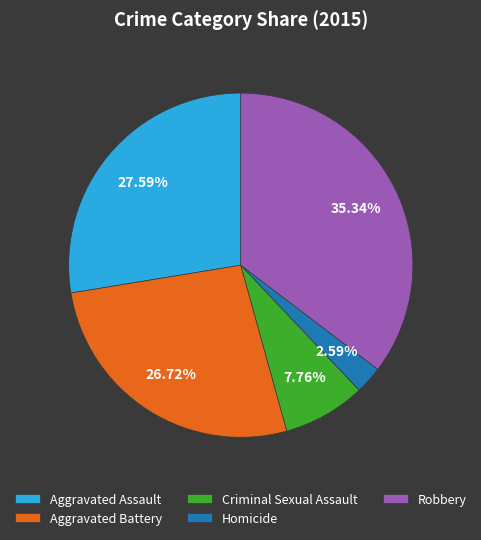

Which category has the biggest portion of the pie?

Robbery